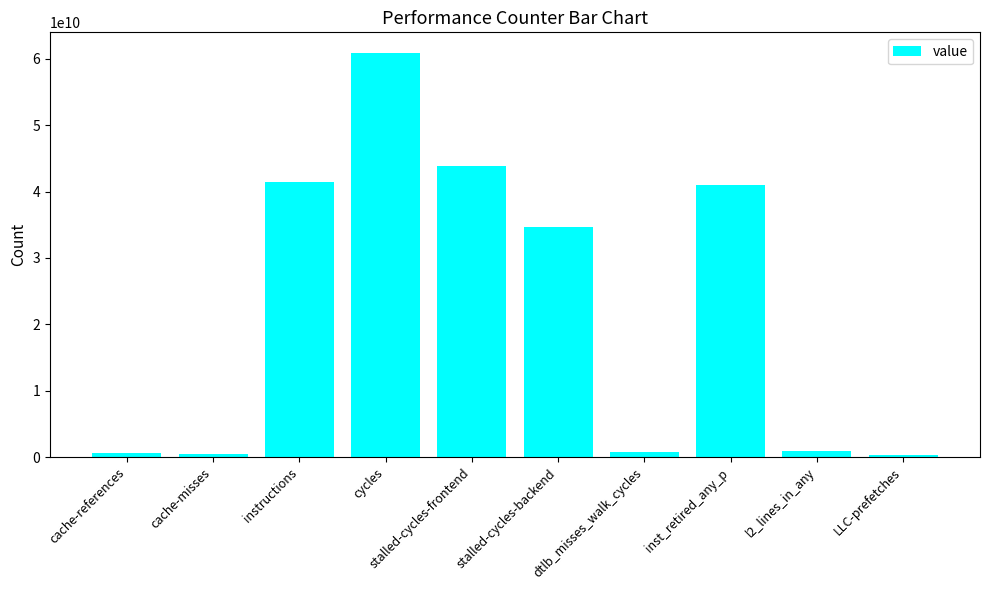

What is the sum of all values?

225251547475